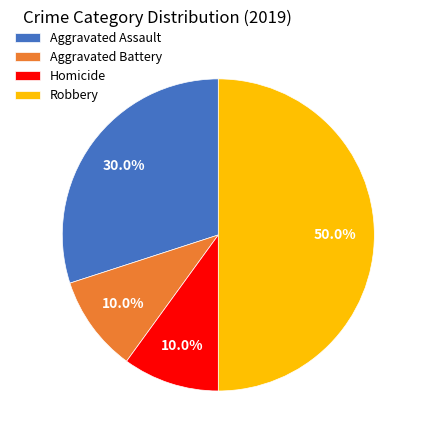

True or false: Homicide accounts for 1% of the total.

False